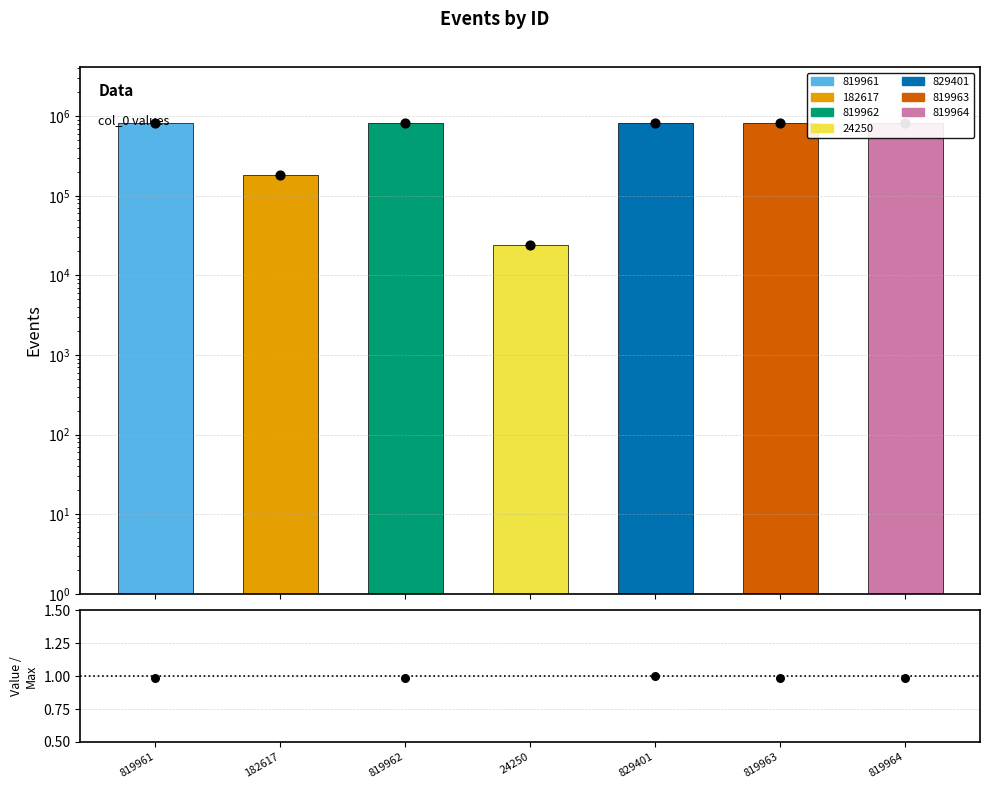

What is the ratio of the value at 829401 to the value at 24250?

34.2